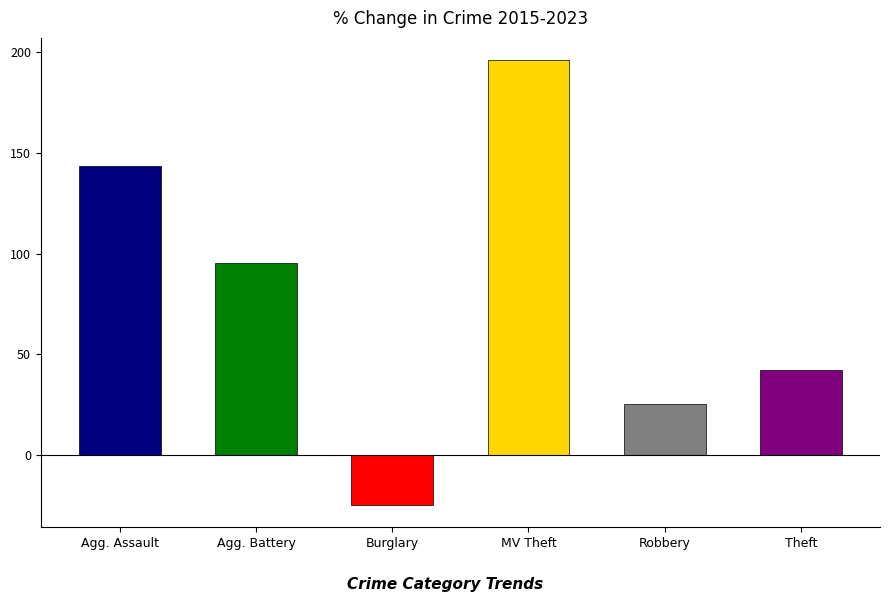

What is the sum of the values at Robbery and Theft?

67.0